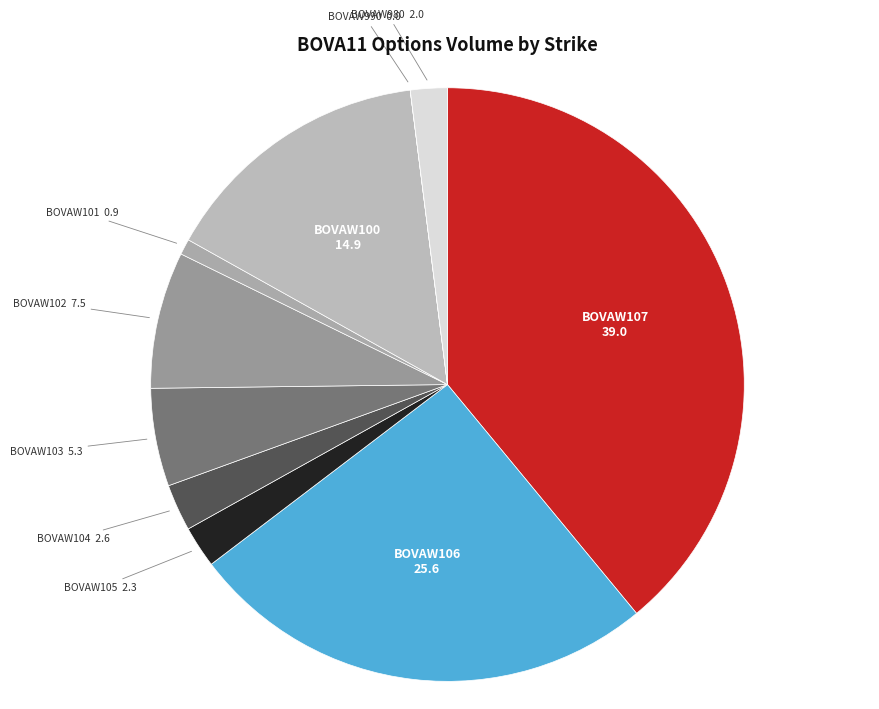

Does BOVAW980 account for over 50% of the chart?

No